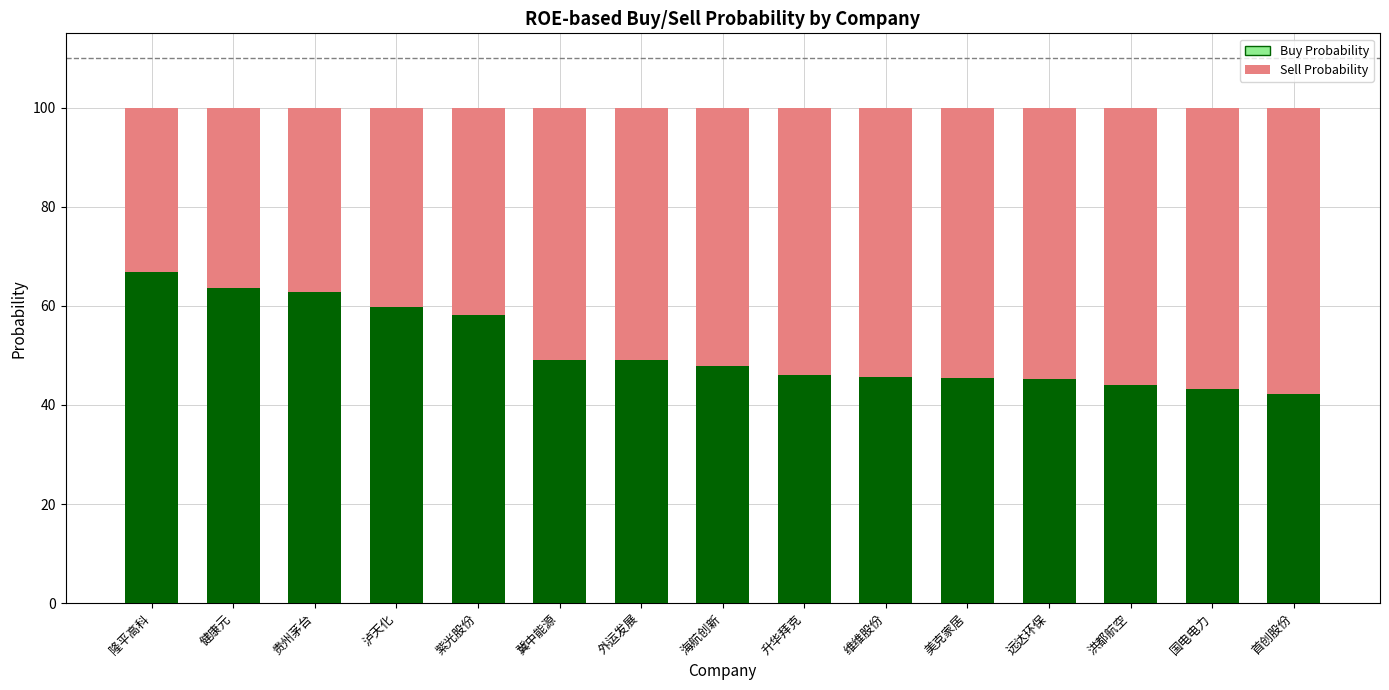

Is it true that Buy Probability equals 46.1 at 升华拜克?

True